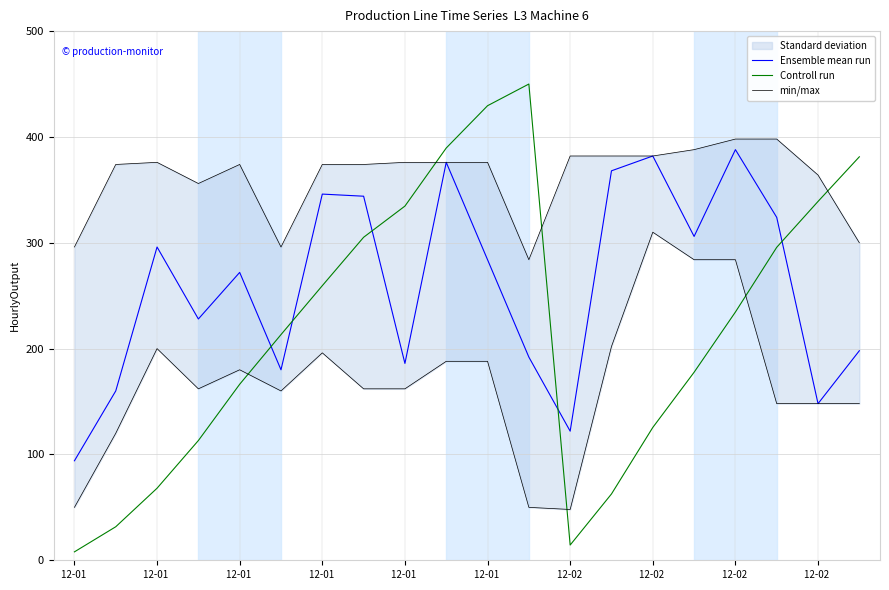

Which series has the largest total across all categories?

Ensemble mean run